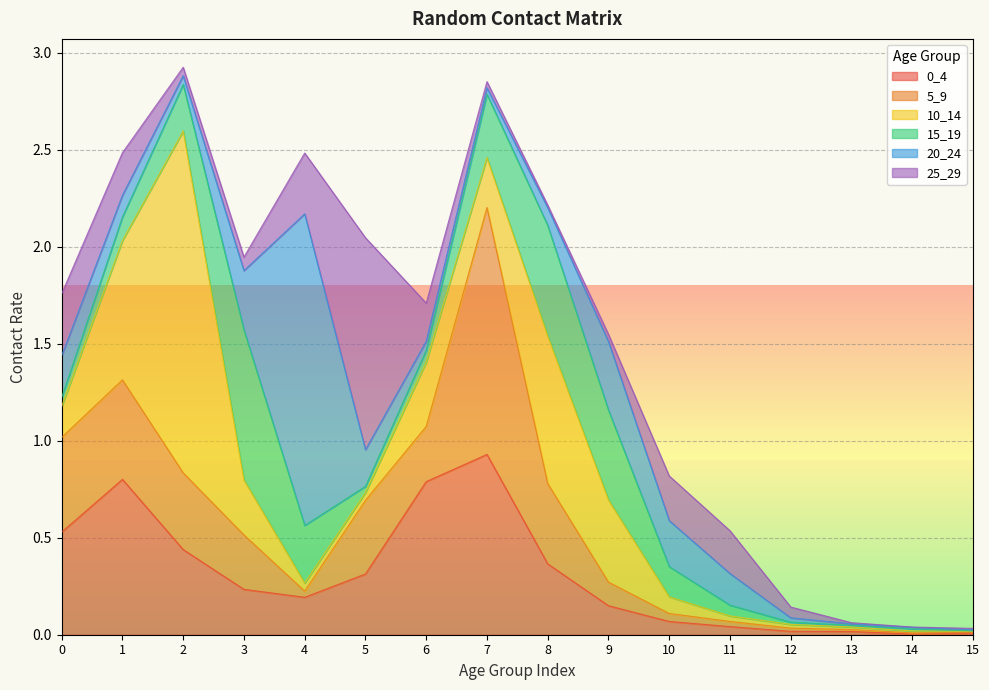

Does the chart display data point markers on the line(s)?

No